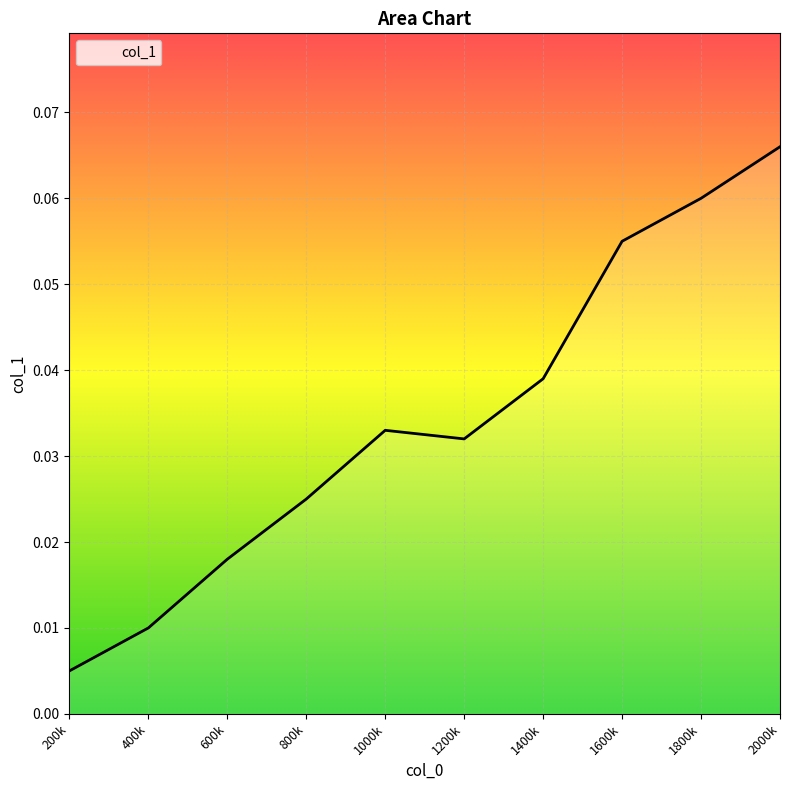

Where is the first local minimum?

1200000